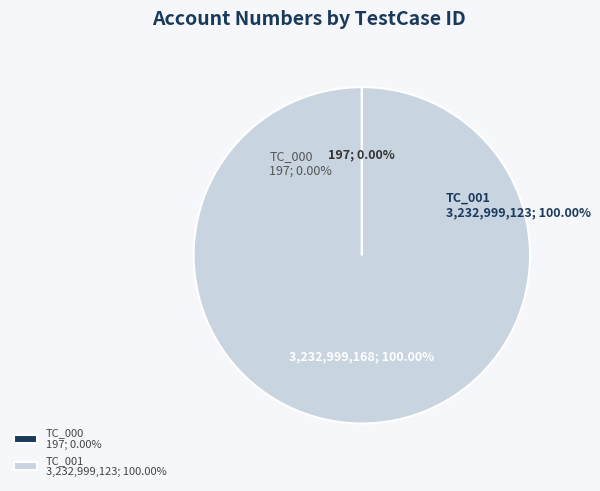

Count the number of slices in the pie.

2